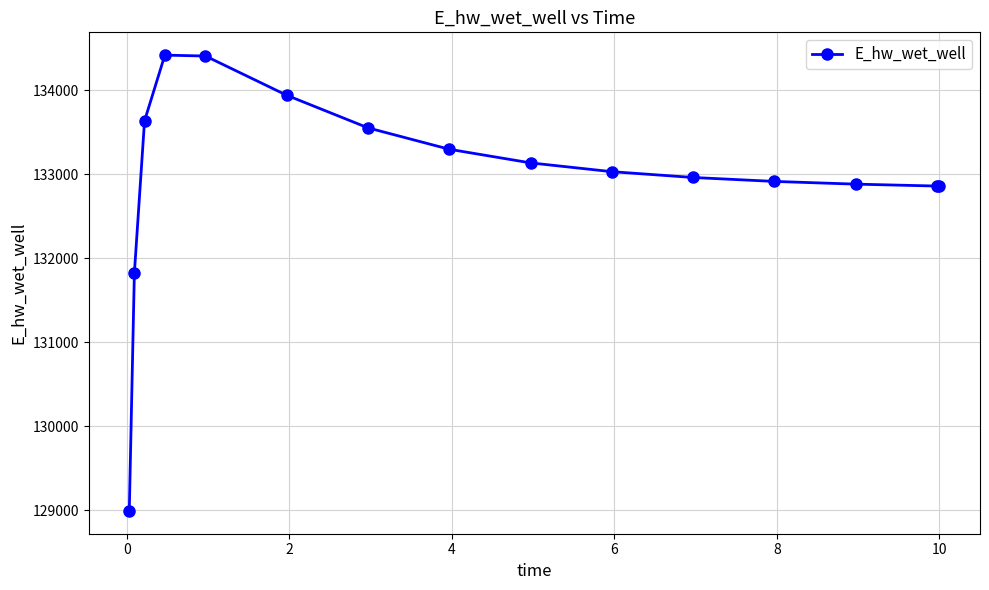

True or false: the data has more than 0 interior local peaks.

True